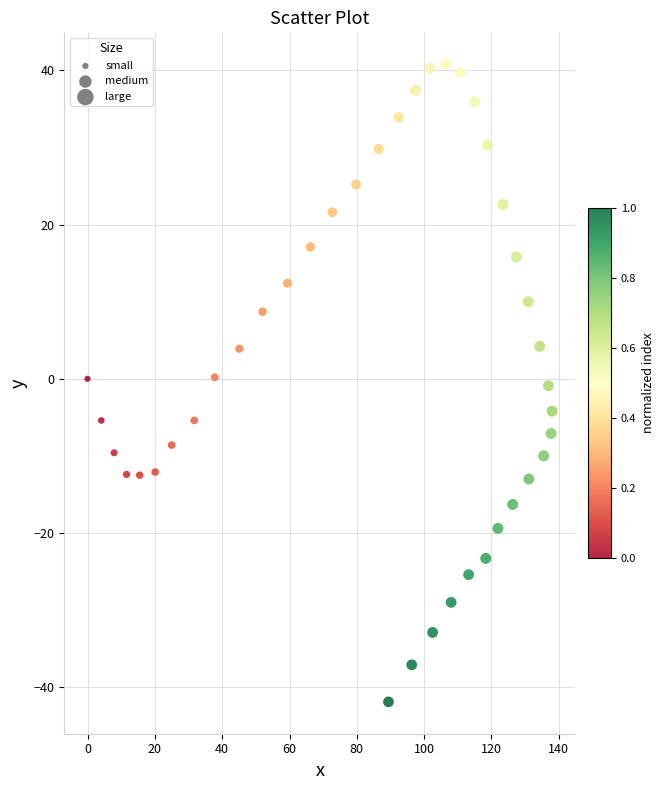

What is the range of X values (max minus min)?

138.0